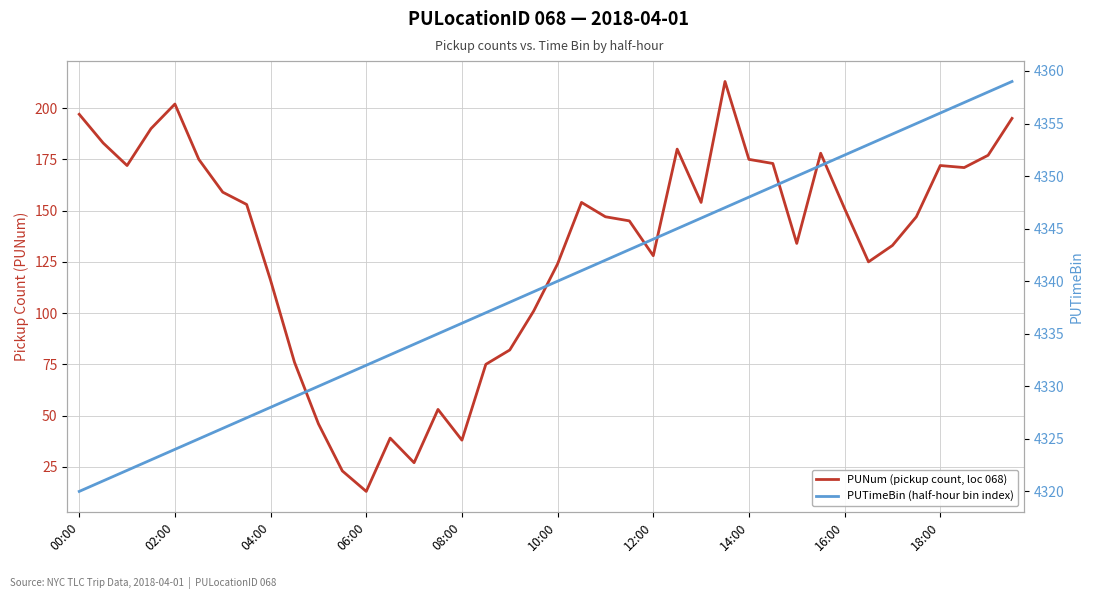

Count the number of data series in this chart.

2